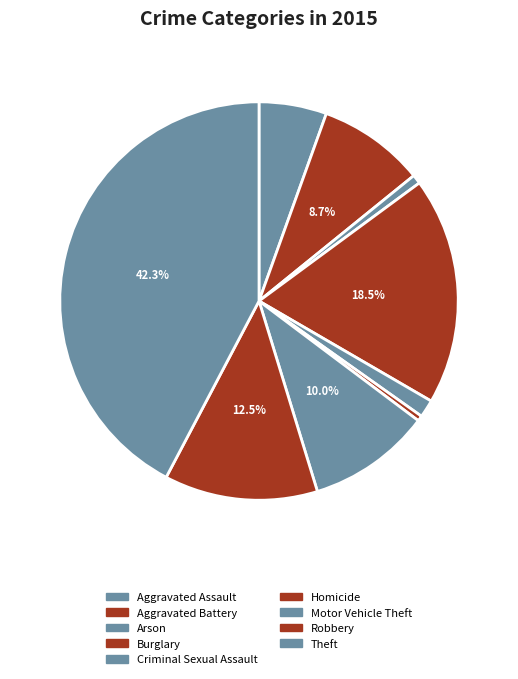

What percentage is NOT represented by Motor Vehicle Theft?

90.0%